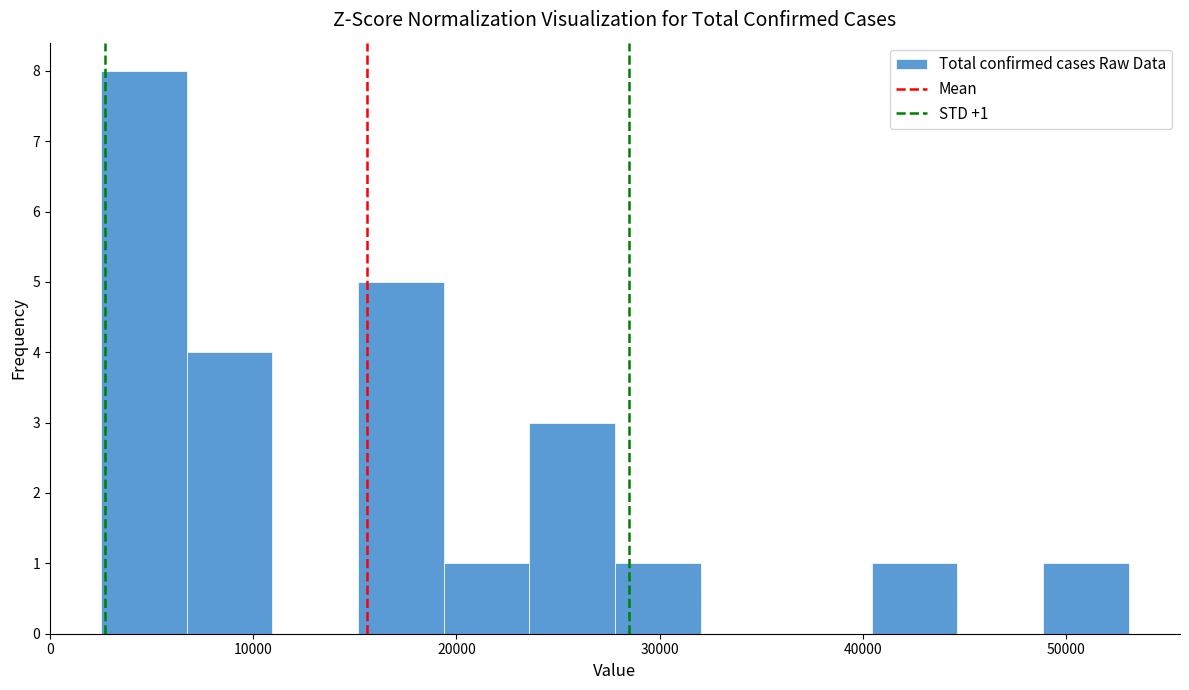

Over which range of the x-axis is the bar tallest?

3000 to 7000